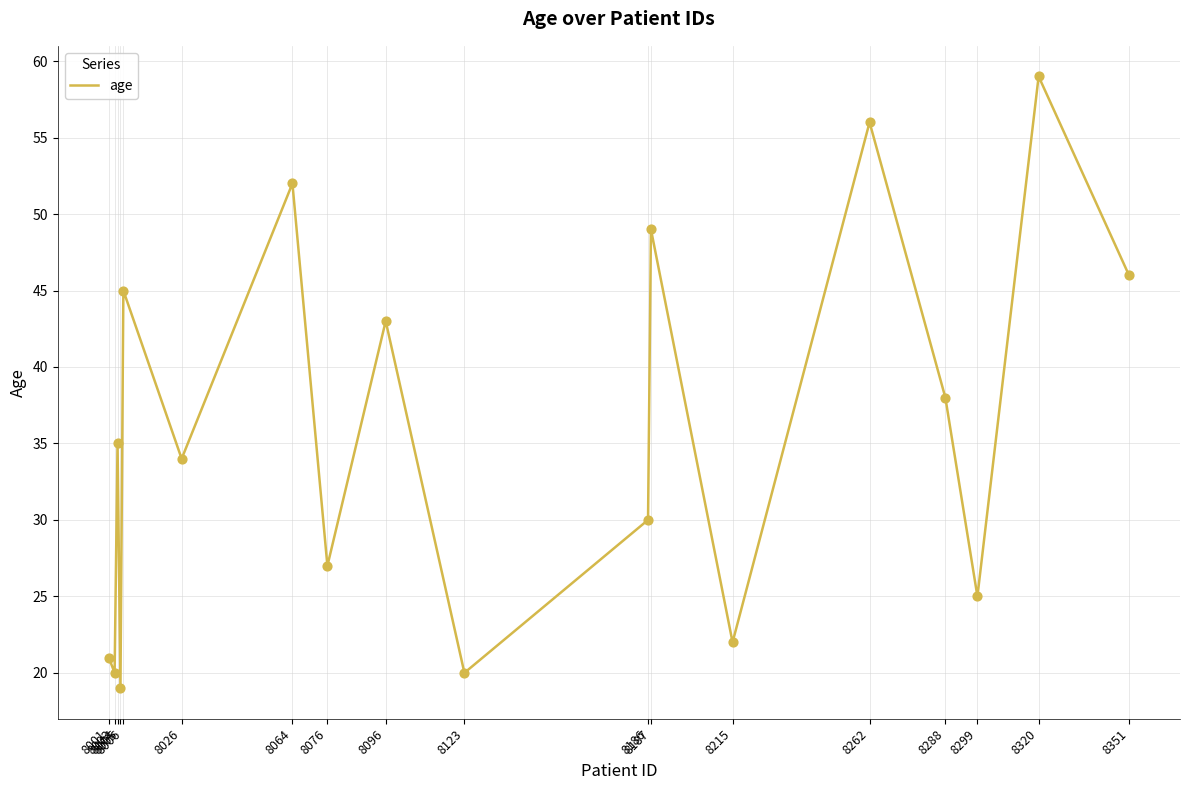

What is the change in value from 8064 to 8186?

-22